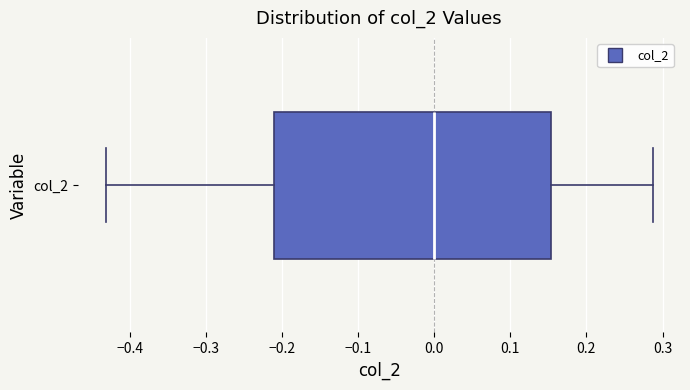

Transcribe this box plot: give where the median line is, the range the box spans, and where the two whiskers end, as read against the x-axis. The values are not printed on the chart, so give them approximately, as read against the axis.

median 0.00, box -0.21 to 0.15, whiskers -0.43 to 0.29